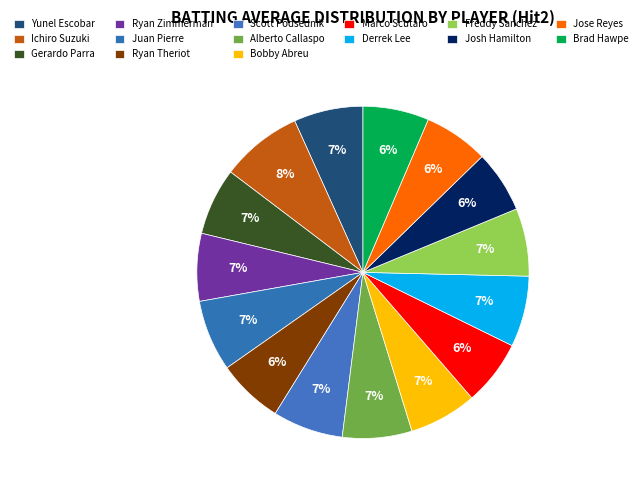

To the nearest percent, what is the average slice percentage?

7%